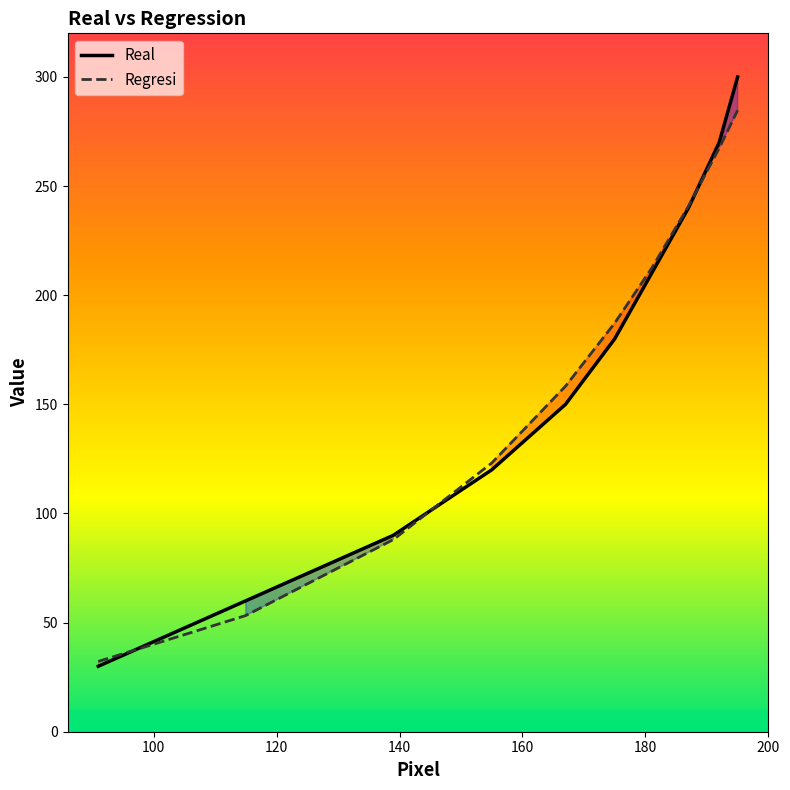

Which series has the widest spread of values?

Real